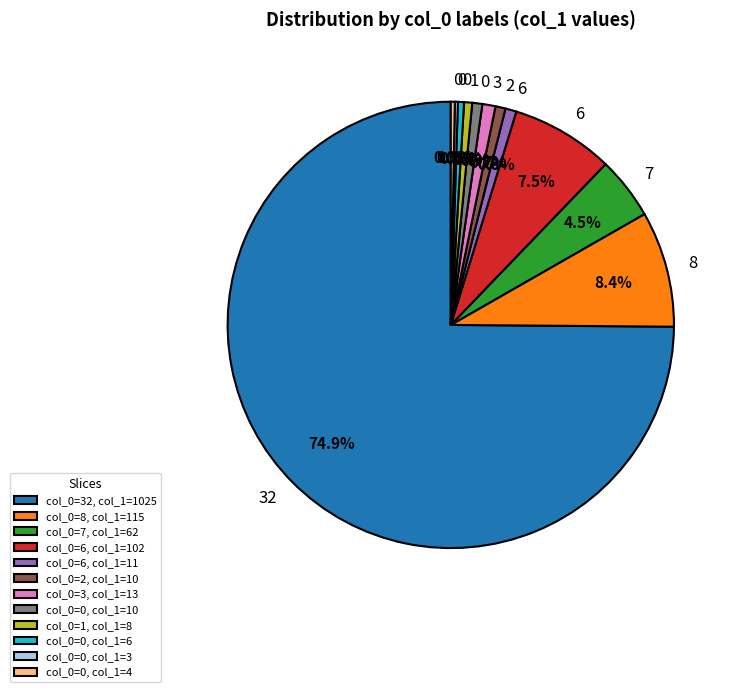

Is the sum of col_0=0, col_1=10 and col_0=6, col_1=11 greater than half?

No